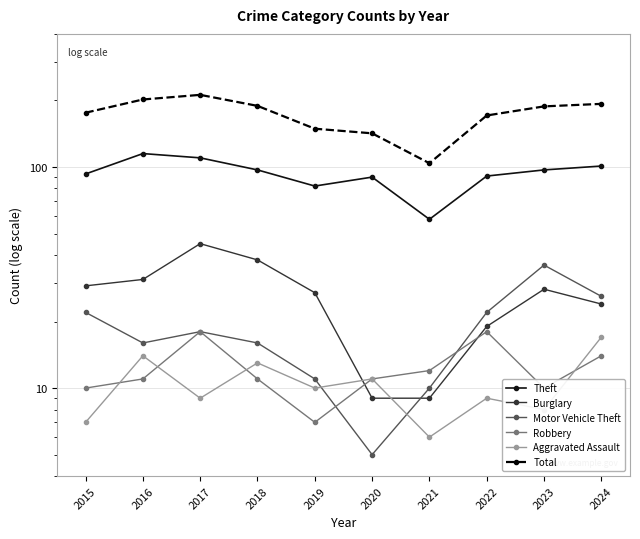

What is the total value across all series at 2016?

389